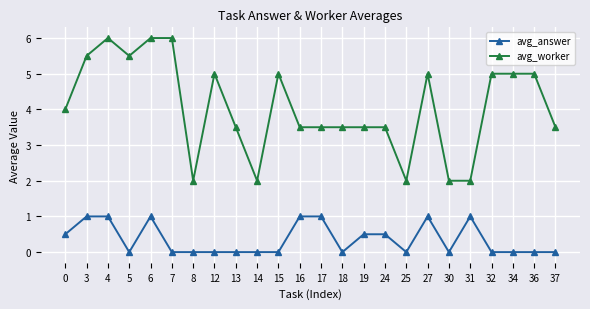

Is it true that avg_worker equals 7.2 at 32?

False